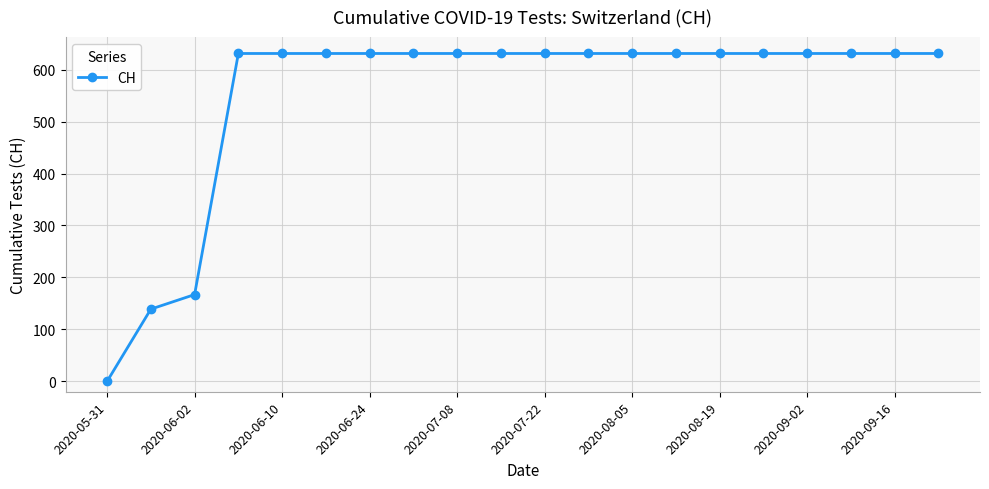

What is the sum of all values?

11033